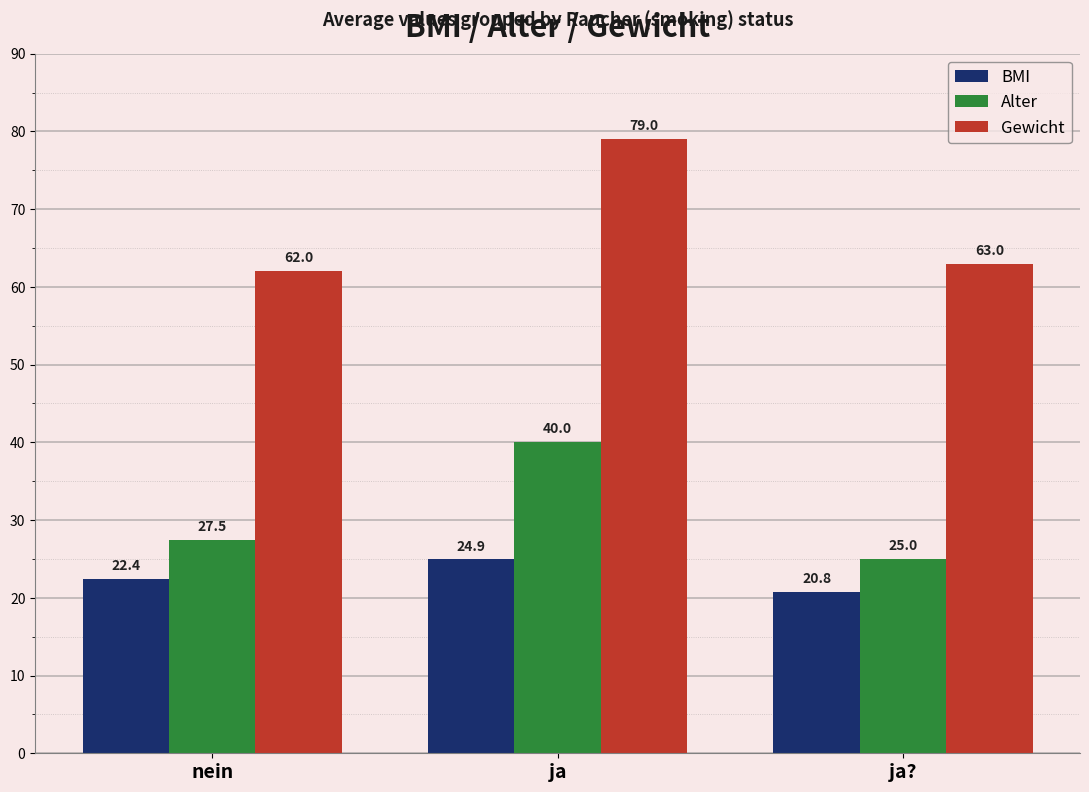

What is the value of the BMI bar at the 2nd from the left?

24.9